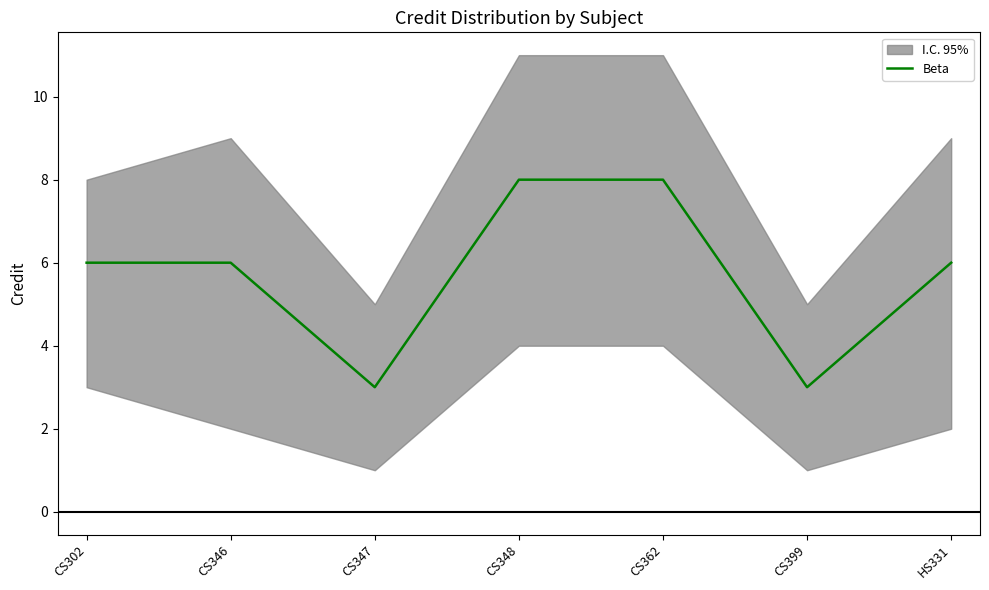

Reading right to left, transcribe all the data shown in this chart.

HS331=6	CS399=3	CS362=8	CS348=8	CS347=3	CS346=6	CS302=6